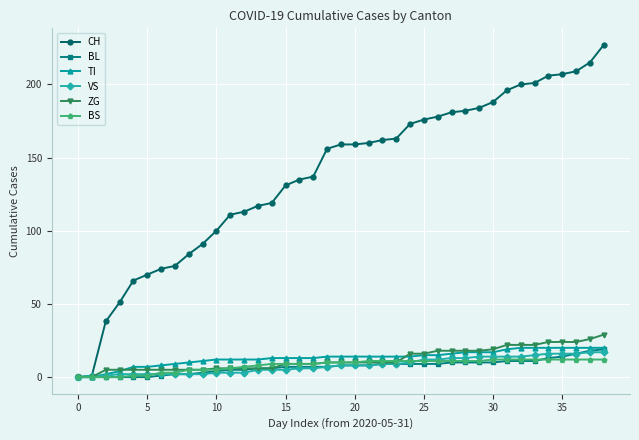

Which series has the largest range (max minus min)?

CH